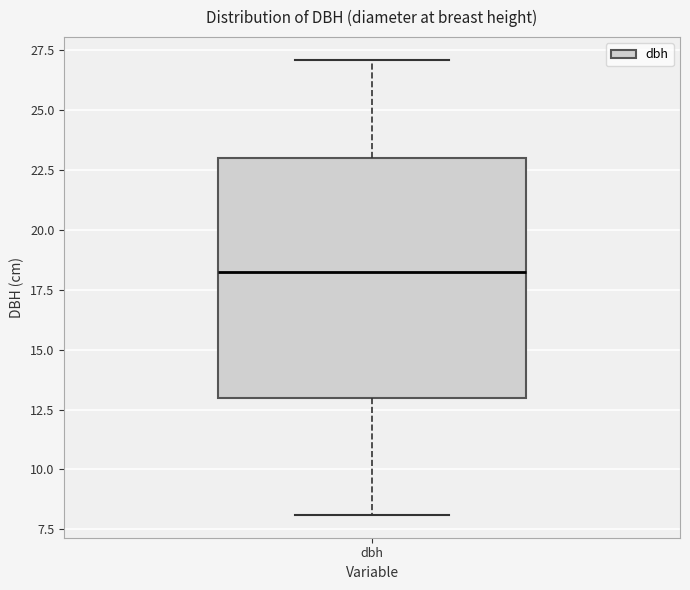

Read this box plot against the y-axis: the position of the median line, the range covered by the box, and the ends of both whiskers. The values are not printed on the chart, so give them approximately, as read against the axis.

median 18.5, box 13.0 to 23.0, whiskers 8.0 to 27.0